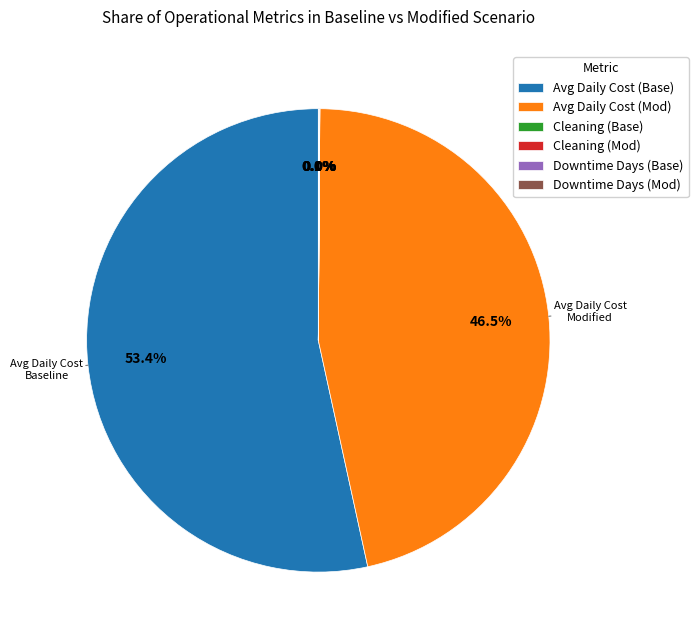

How much of the chart is everything except Avg Daily Cost (Mod)?

53.5%